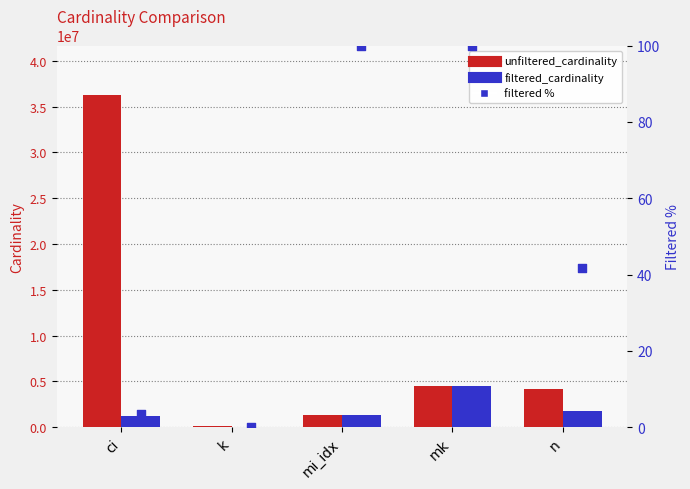

Is the value of filtered % at ci greater than the value of filtered_cardinality at ci?

No